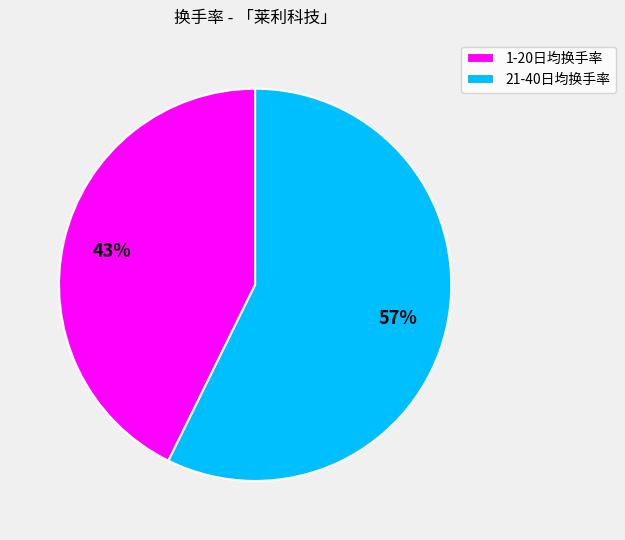

Is the sum of 1-20日均换手率 and 21-40日均换手率 greater than half?

Yes